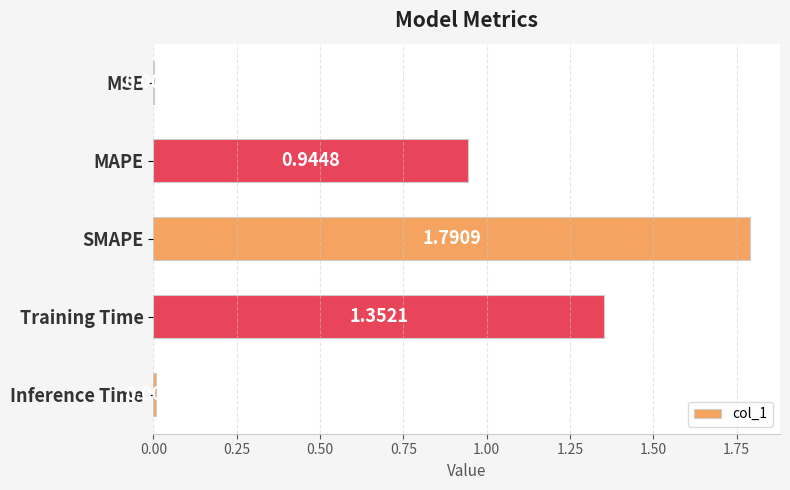

At which label is the value closest to 0?

MSE